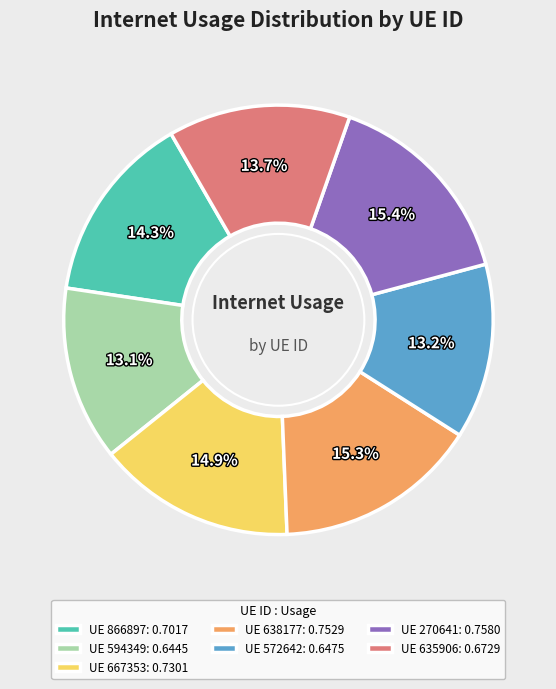

Is there a majority slice in this chart?

No